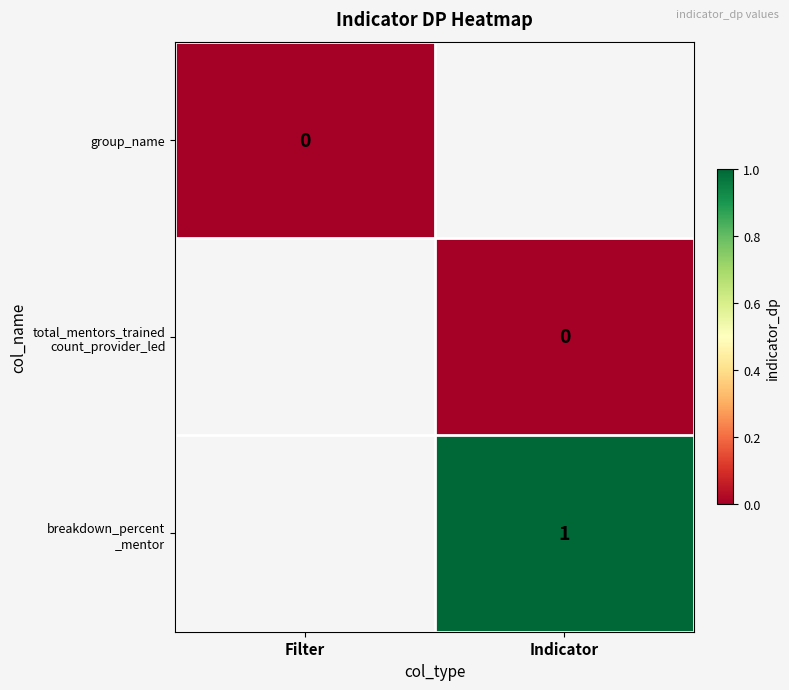

Is it true that breakdown_percent _mentor equals 0.4 at Indicator?

False